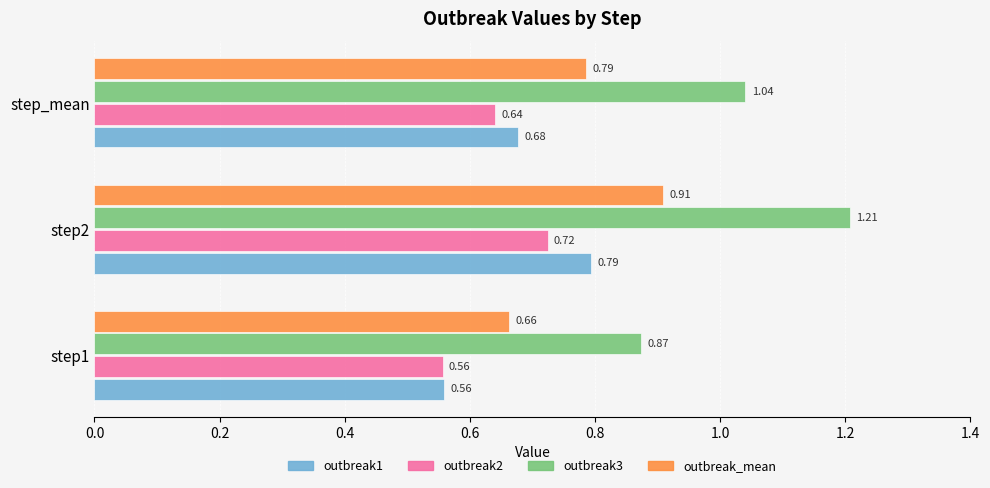

List the labels in order of outbreak_mean value, largest first.

step2, step_mean, step1